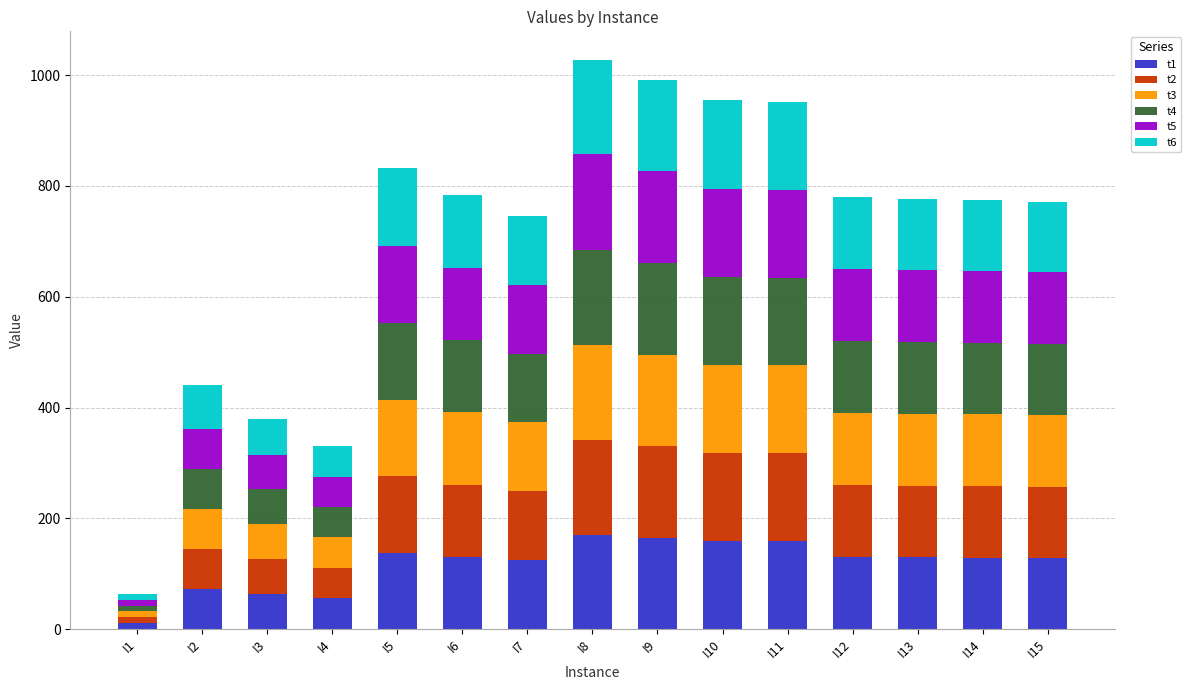

At which label does t1 reach its minimum?

I1